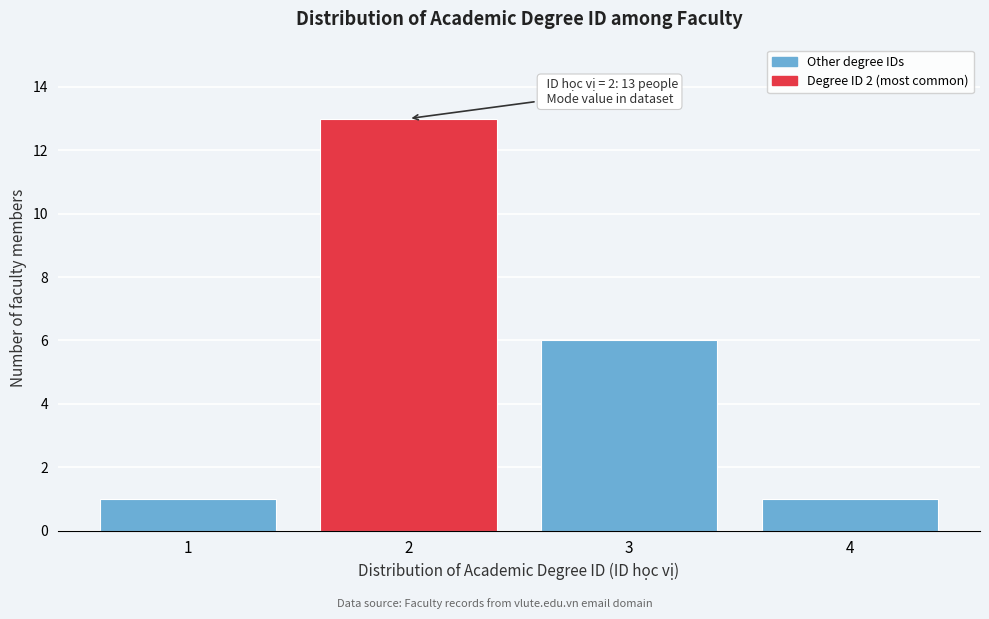

Which range on the x-axis has the tallest bar?

1.5 to 2.5